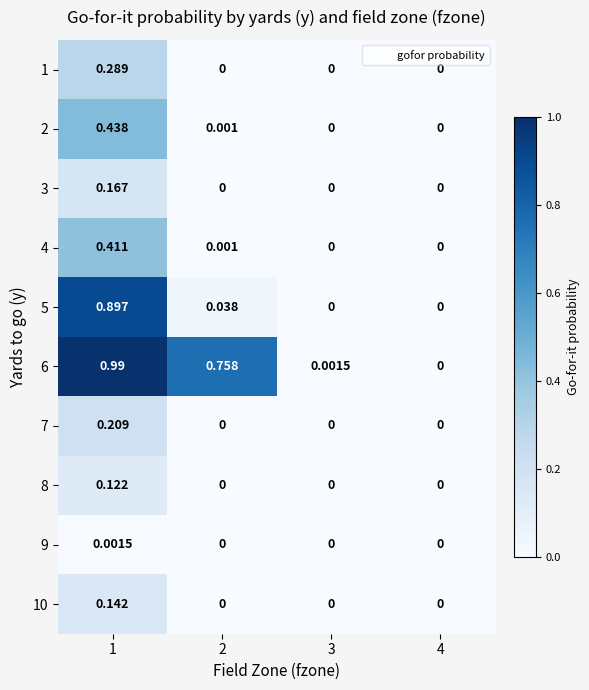

What is the spread (max minus min) of values at 1?

1.0